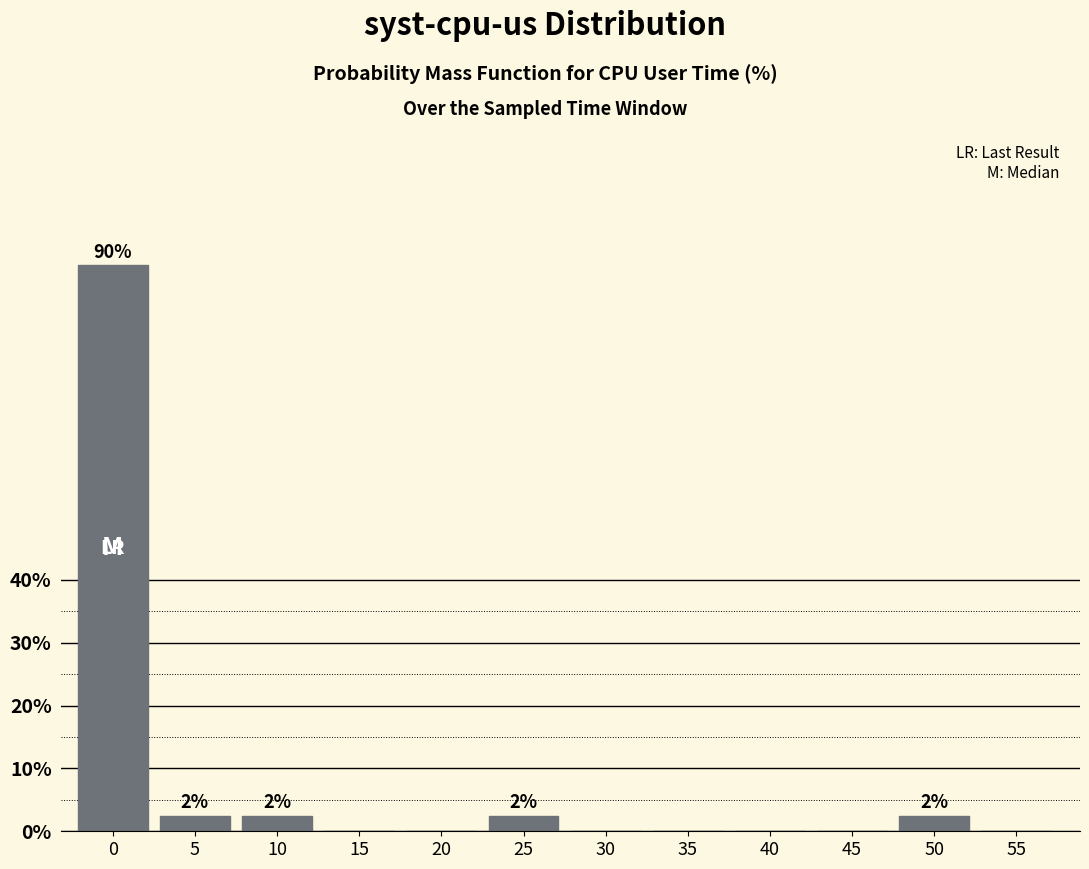

Reading left to right, transcribe all the data shown in this chart.

0=90.0	5=2.5	10=2.5	15=0.0	20=0.0	25=2.5	30=0.0	35=0.0	40=0.0	45=0.0	50=2.5	55=0.0